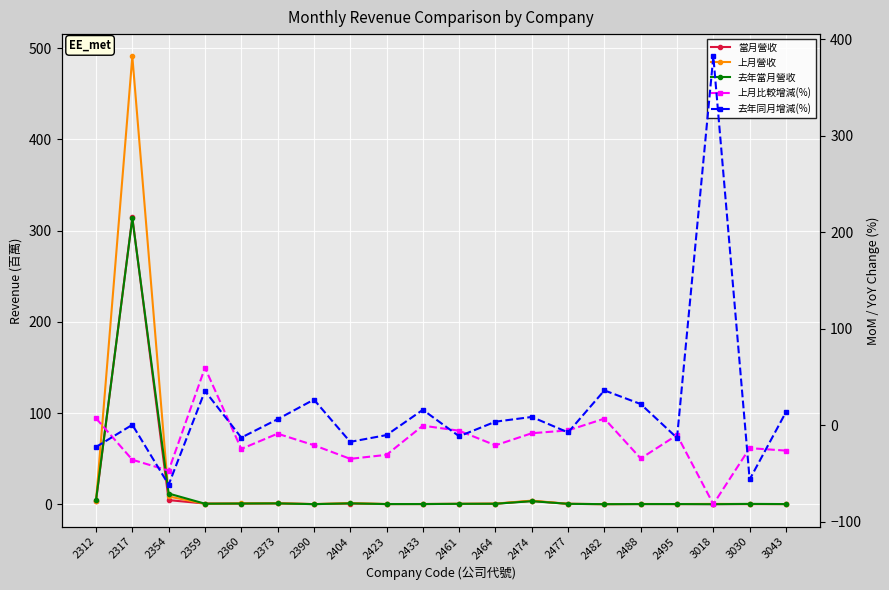

Count the number of categories in the chart.

20